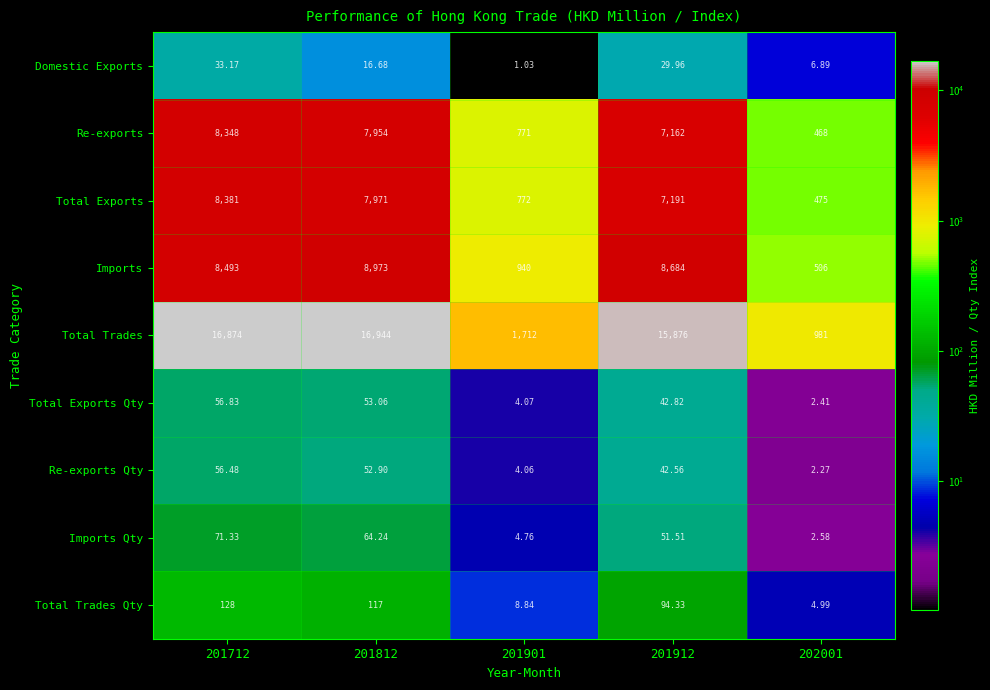

Rank the series by their maximum value, from lowest to highest.

Domestic Exports, Re-exports Qty, Total Exports Qty, Imports Qty, Total Trades Qty, Re-exports, Total Exports, Imports, Total Trades